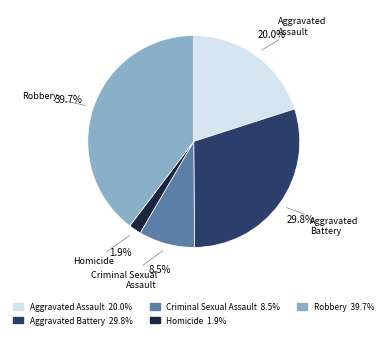

Rank the categories by value from lowest to highest.

Homicide, Criminal Sexual Assault, Aggravated Assault, Aggravated Battery, Robbery